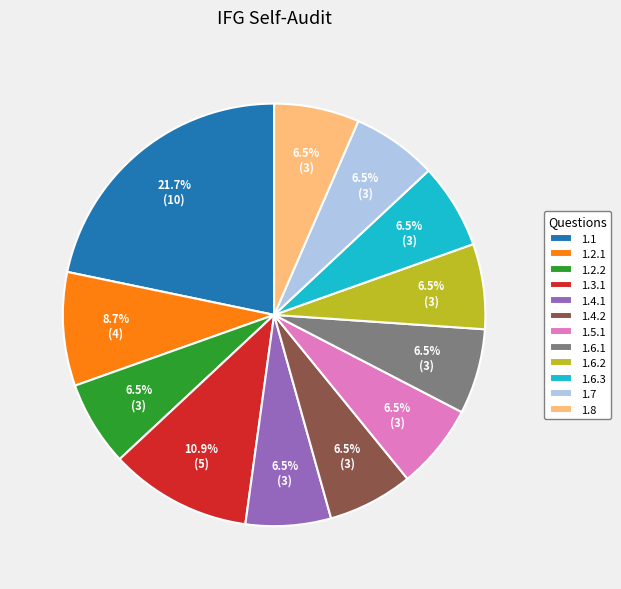

What is the largest slice in the pie chart?

1.1